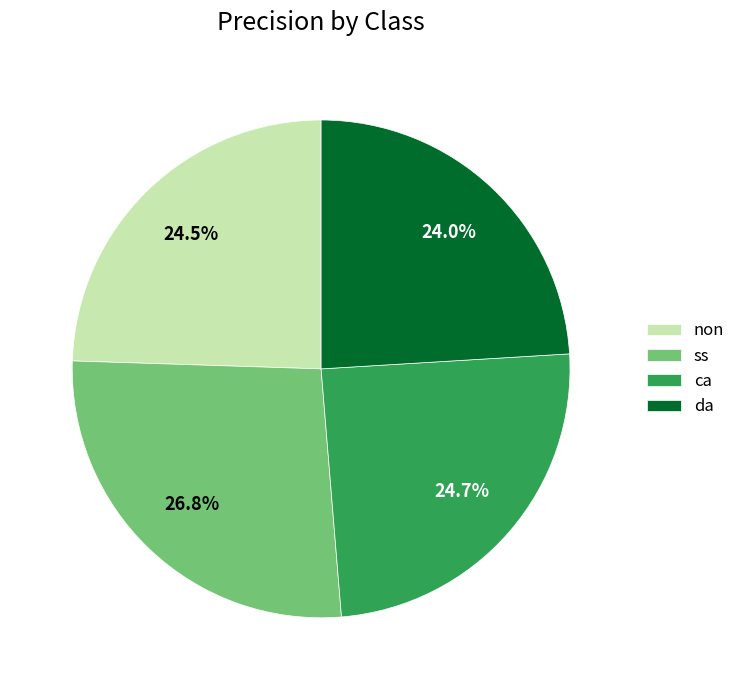

What is the largest slice in the pie chart?

ss